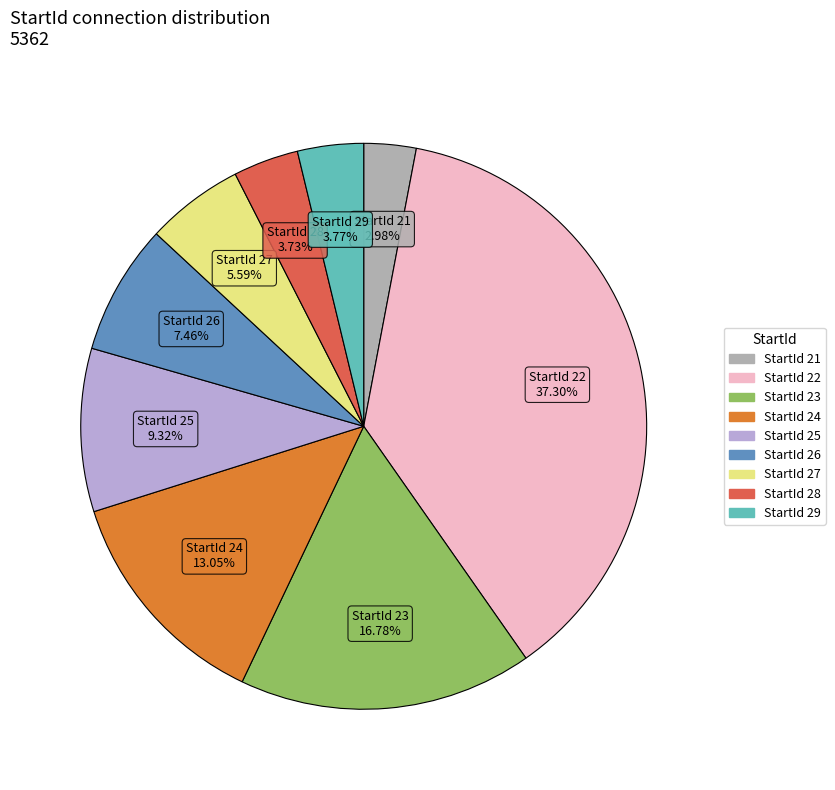

Do StartId 25 and StartId 23 together represent more than half of the pie?

No